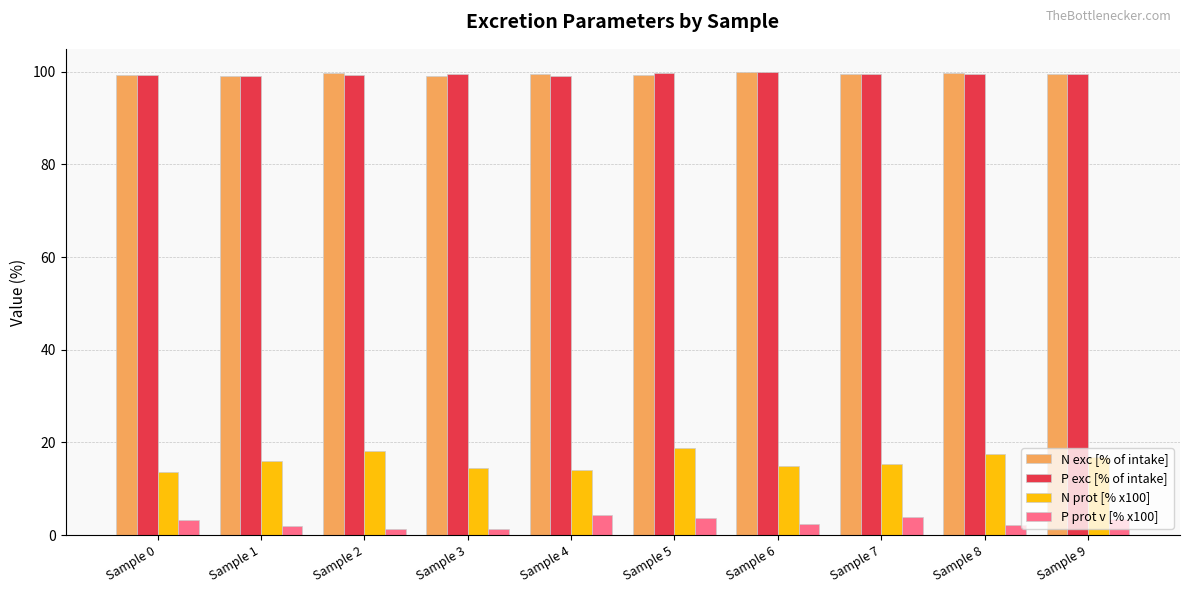

What is the maximum value for P exc [% of intake]?

99.9